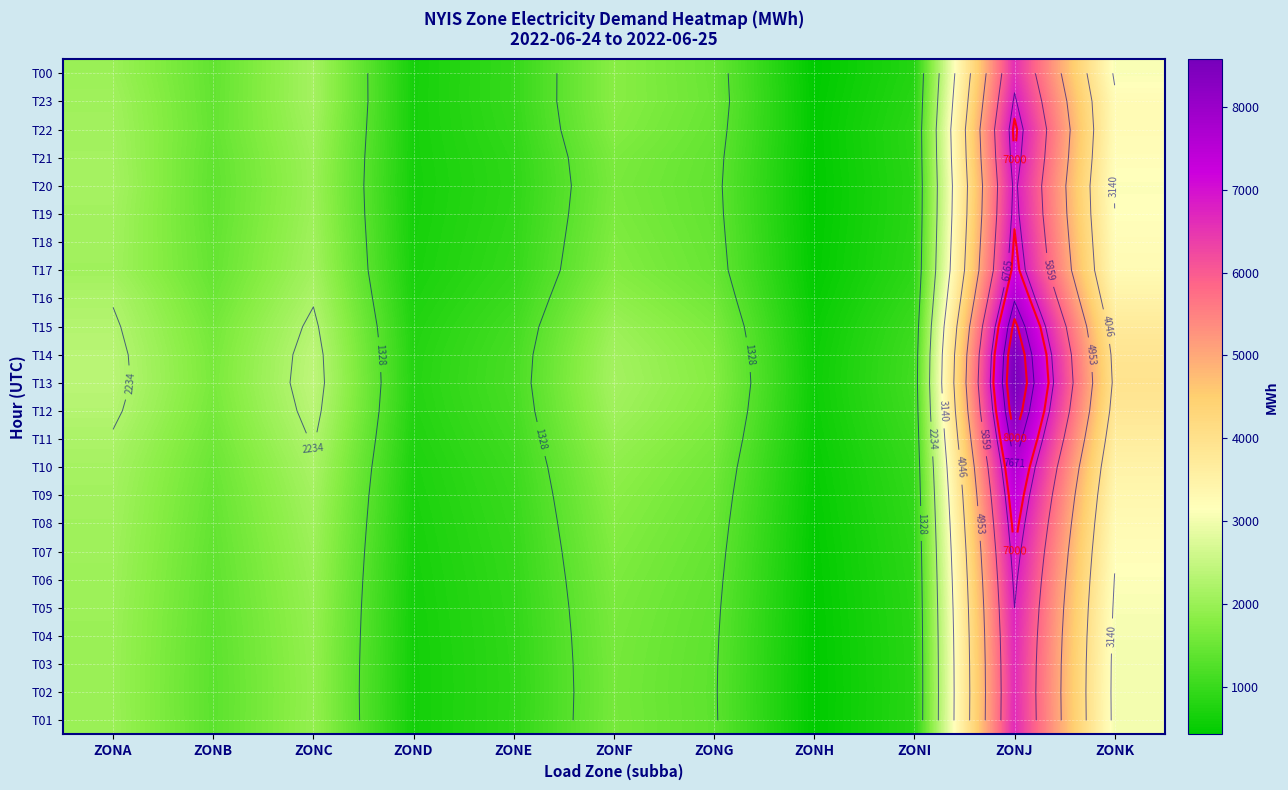

What is the greatest value displayed?

8578